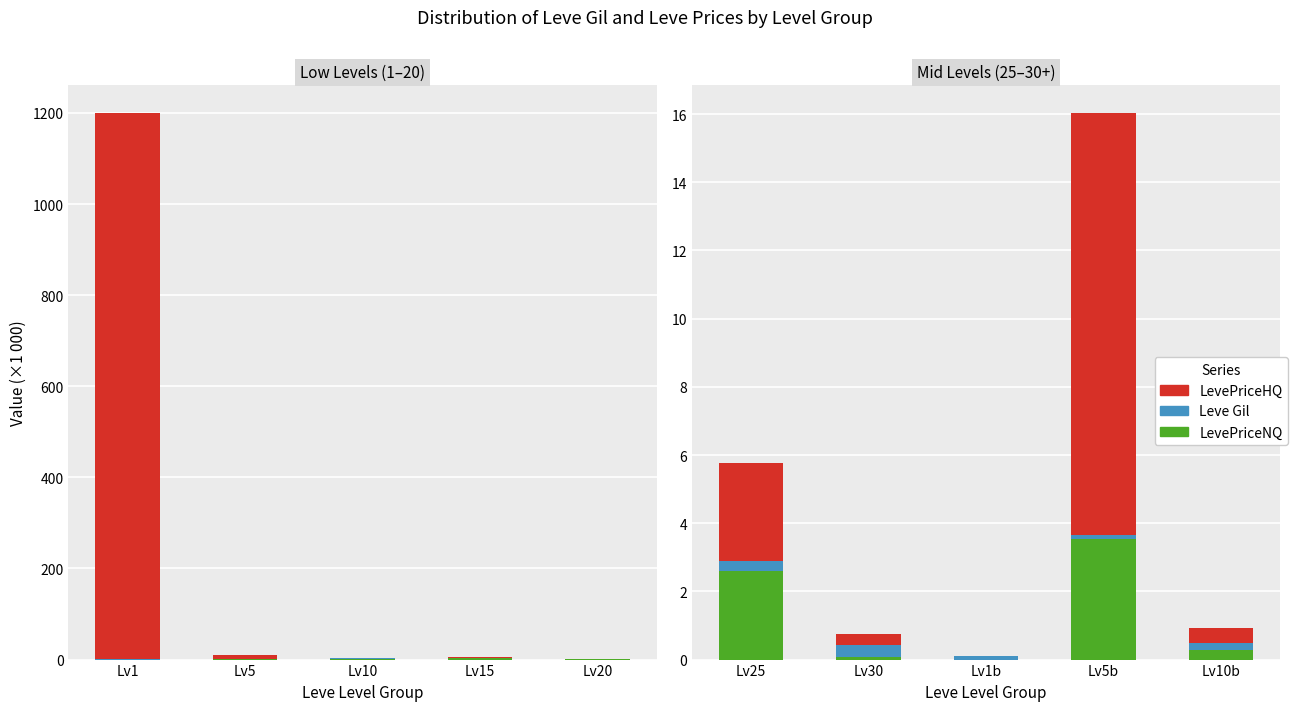

Rank the series by their average value, from highest to lowest.

LevePriceHQ, LevePriceNQ, Leve Gil